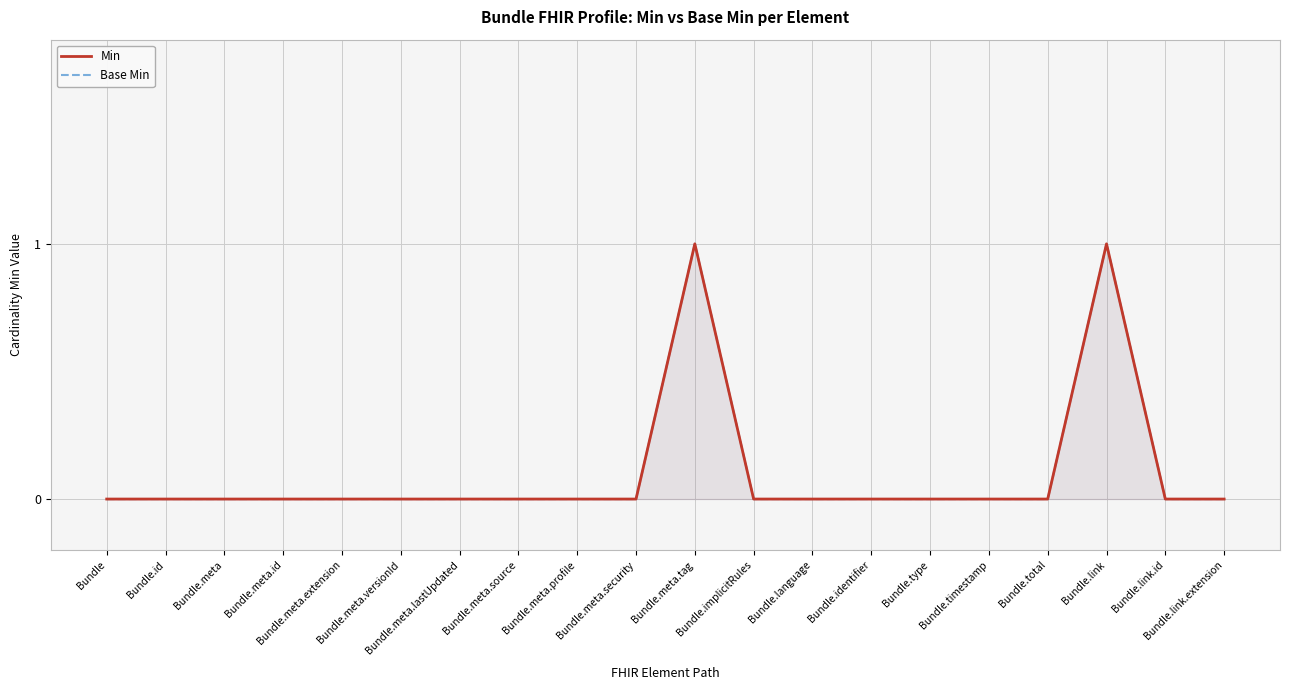

Which series has the largest total across all categories?

Min